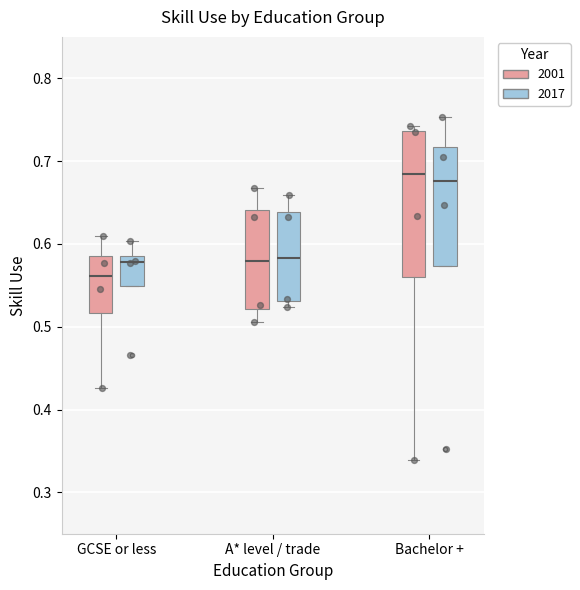

Reading left to right, read every box against the y-axis: the position of its median line, the range the box covers, and the ends of its whiskers. The values are not printed on the chart, so give them approximately, as read against the axis.

GCSE or less (2001): median 0.56, box 0.52 to 0.59, whiskers 0.43 to 0.61
GCSE or less (2017): median 0.58, box 0.55 to 0.59, whiskers 0.55 to 0.60
A* level / trade (2001): median 0.58, box 0.52 to 0.64, whiskers 0.51 to 0.67
A* level / trade (2017): median 0.58, box 0.53 to 0.64, whiskers 0.52 to 0.66
Bachelor + (2001): median 0.68, box 0.56 to 0.74, whiskers 0.34 to 0.74 (just above the box's upper edge)
Bachelor + (2017): median 0.68, box 0.57 to 0.72, whiskers 0.57 to 0.75